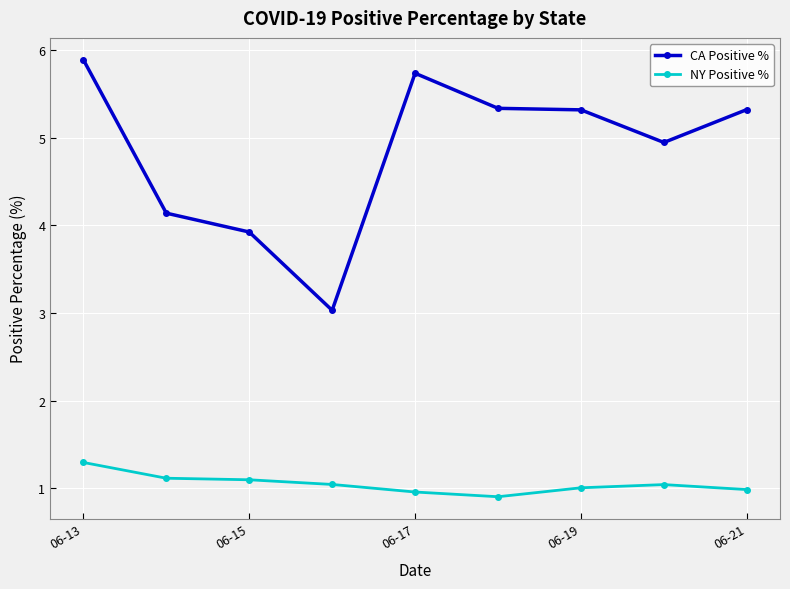

What is the minimum value shown in the chart?

0.9